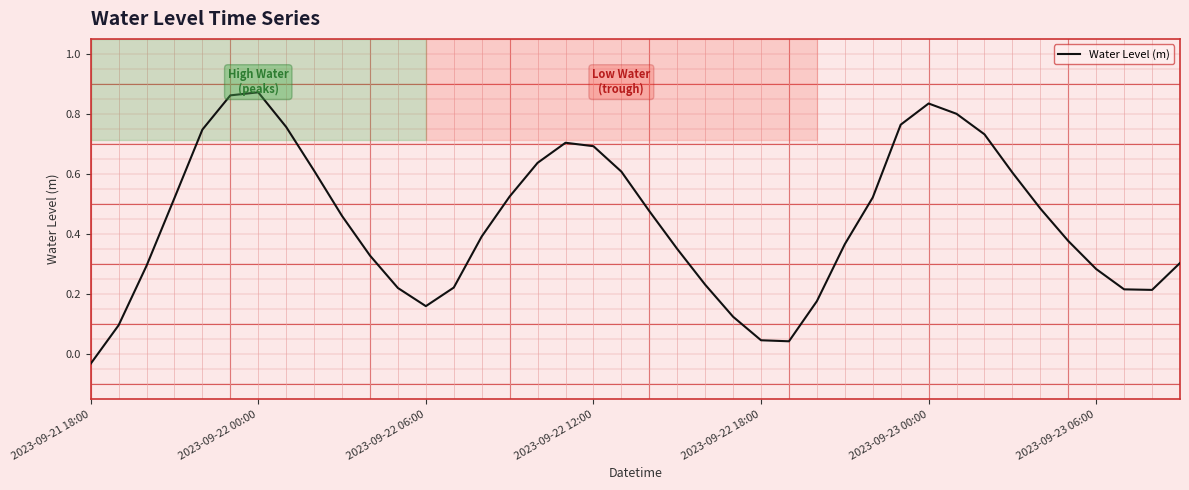

Which label corresponds to the smallest value in the chart?

2023-09-21 18:00